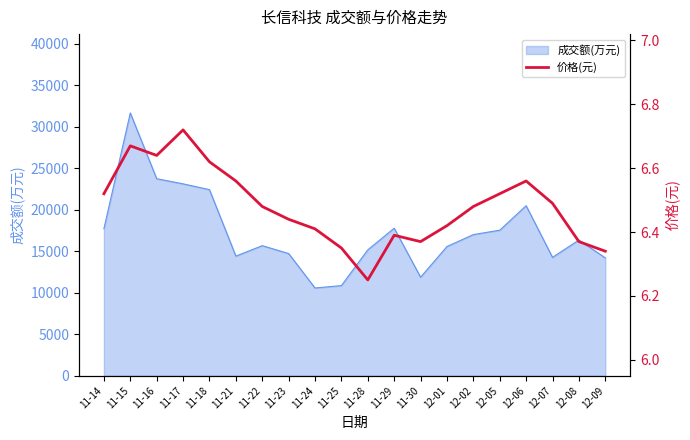

What is the label of the 19th point from the right?

11-15